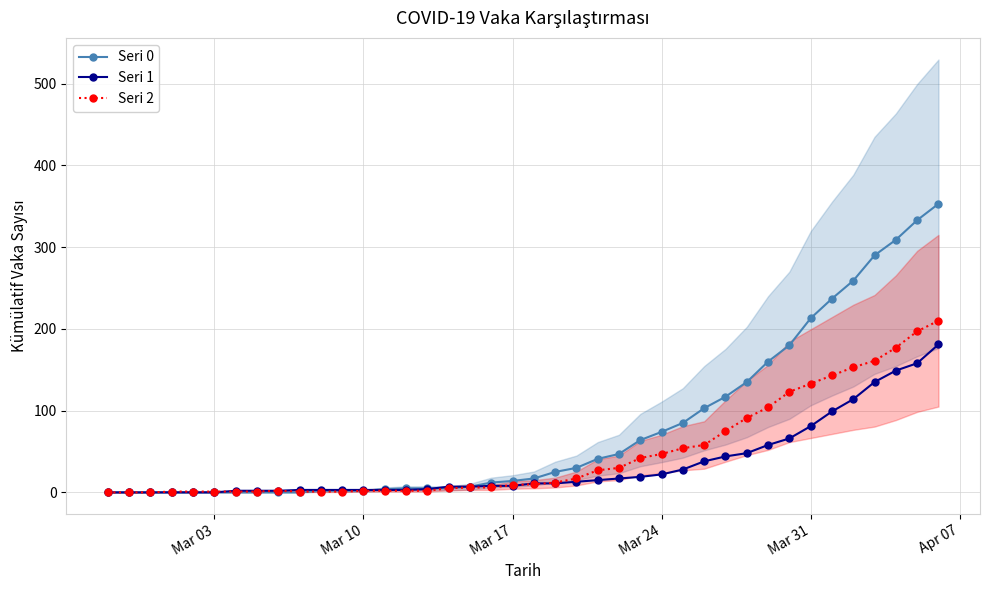

What are all the series names shown in the legend?

Seri 0, Seri 1, Seri 2